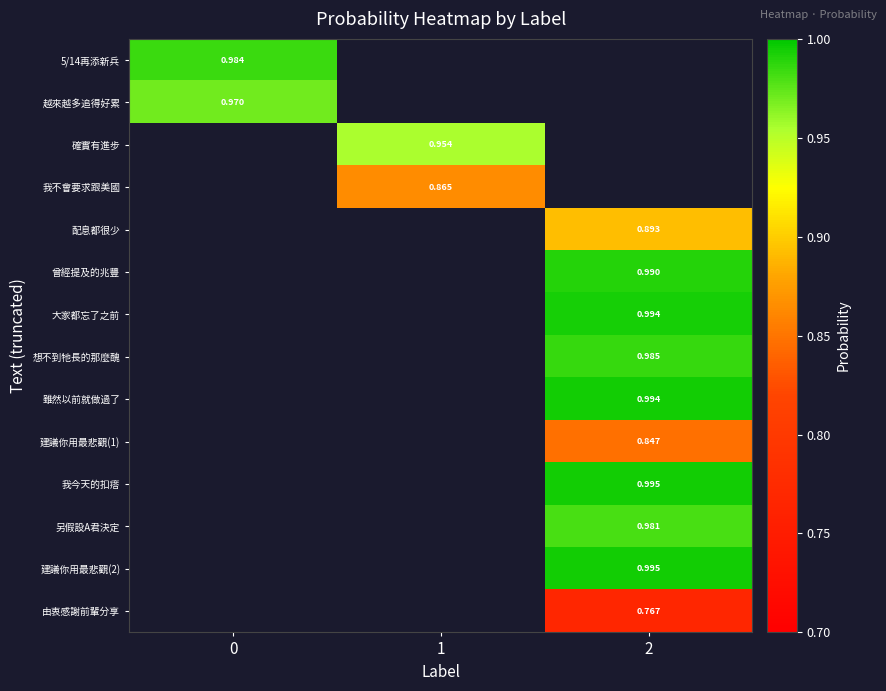

What is the maximum value shown in the chart?

1.0